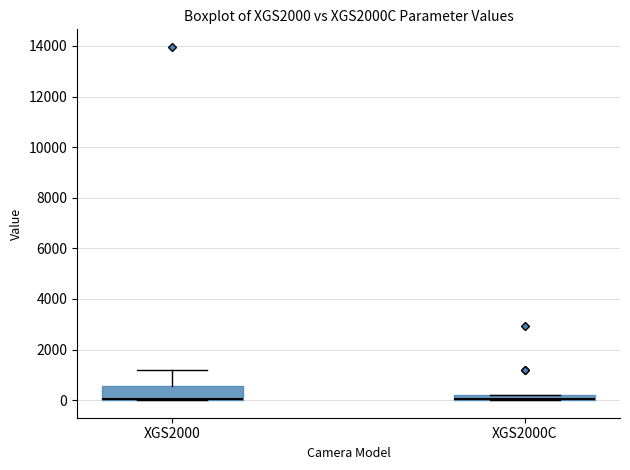

Where is the upper edge of the box for XGS2000C on the y-axis? The values are not printed on the chart, so give them approximately, as read against the axis.

200